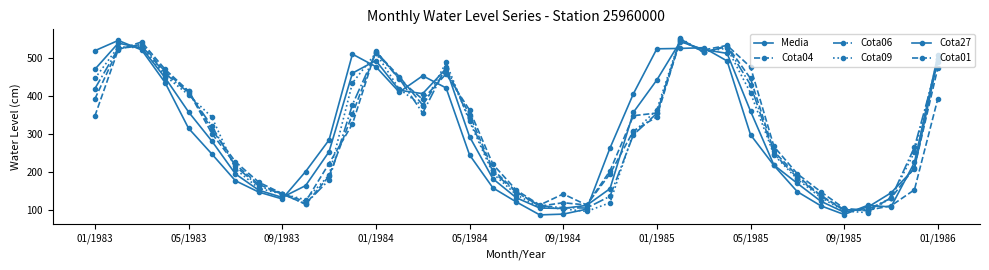

Does the chart have visible grid lines?

No